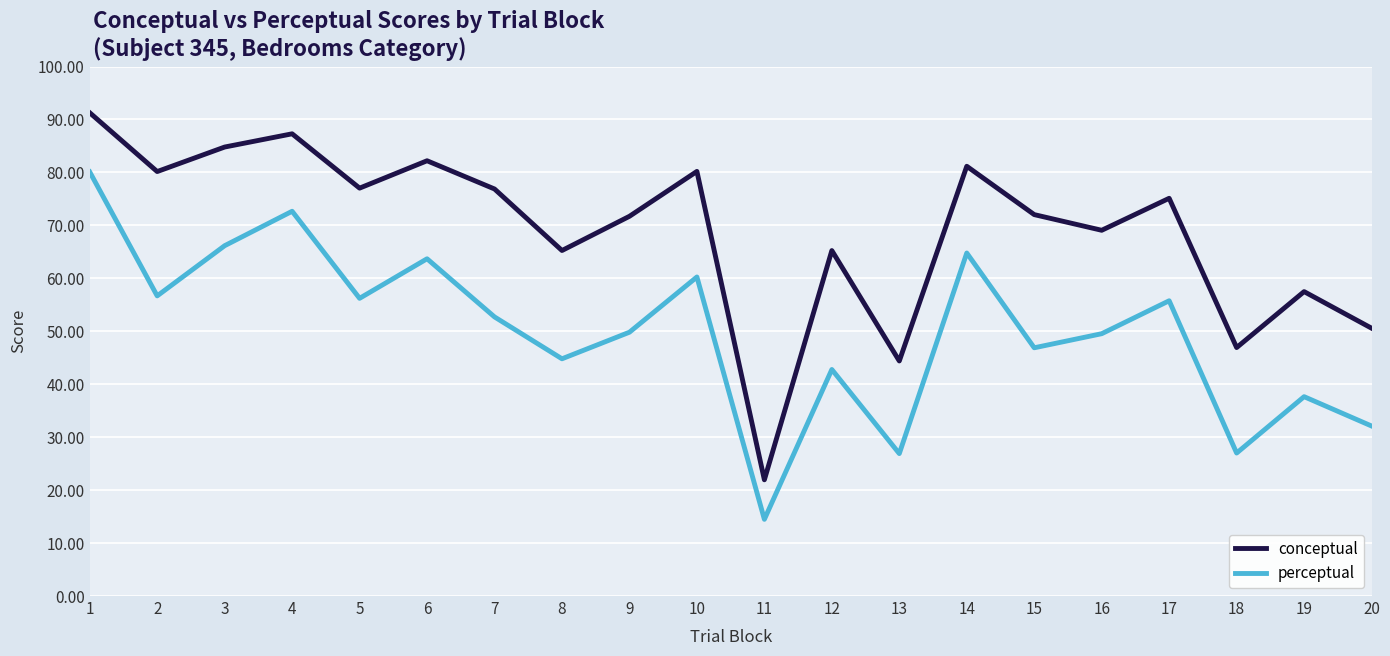

Which series changed the most between 7 and 19?

conceptual